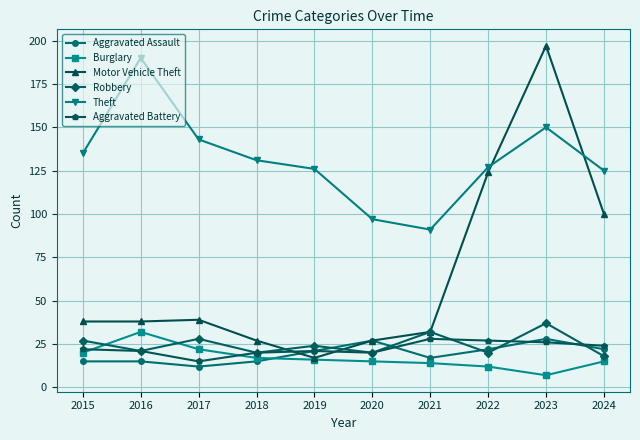

What is the total value across all series at 2024?

304